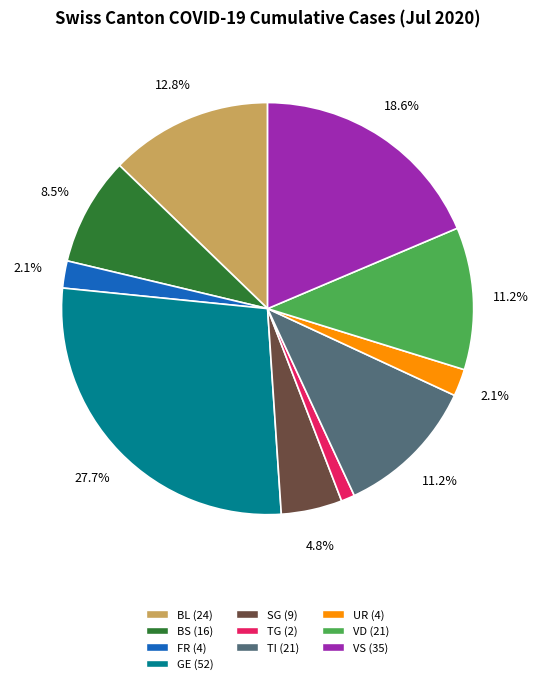

Do VD (21) and TI (21) together represent more than half of the pie?

No